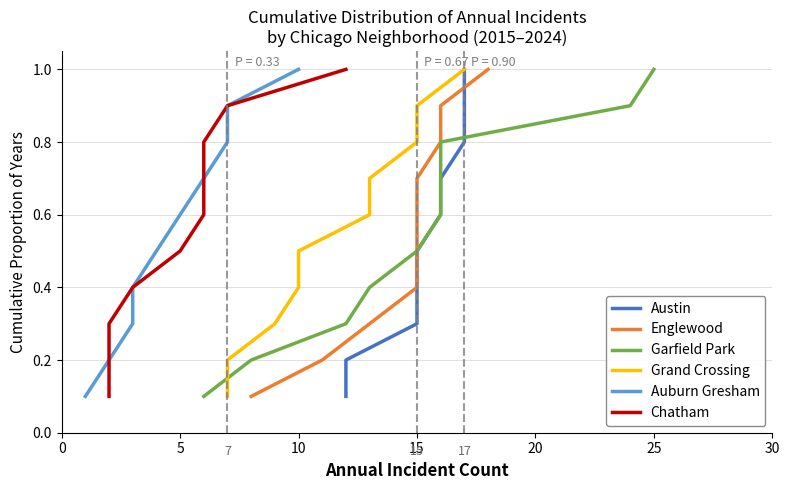

Which series has the largest total across all categories?

Austin